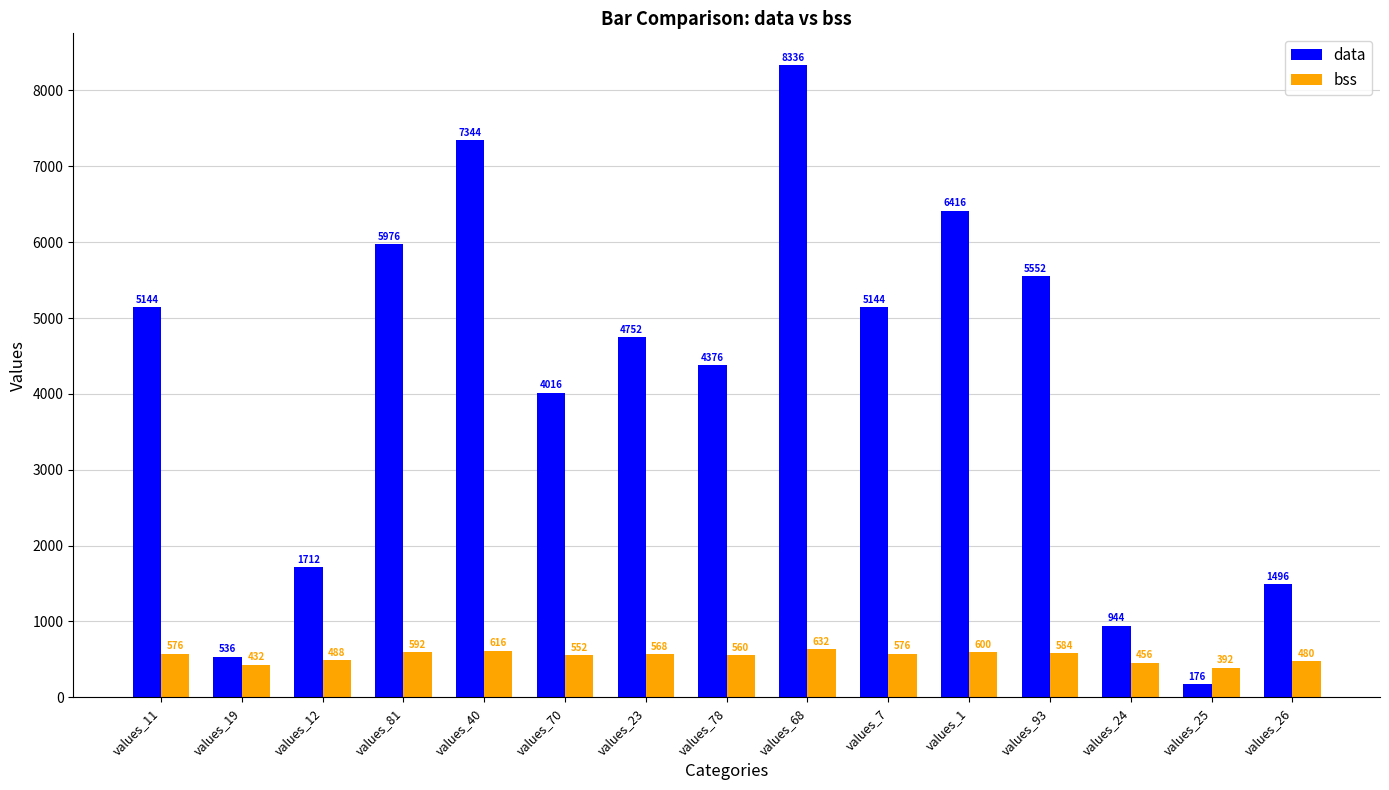

The value of bss at values_1 is 600. True or false?

True